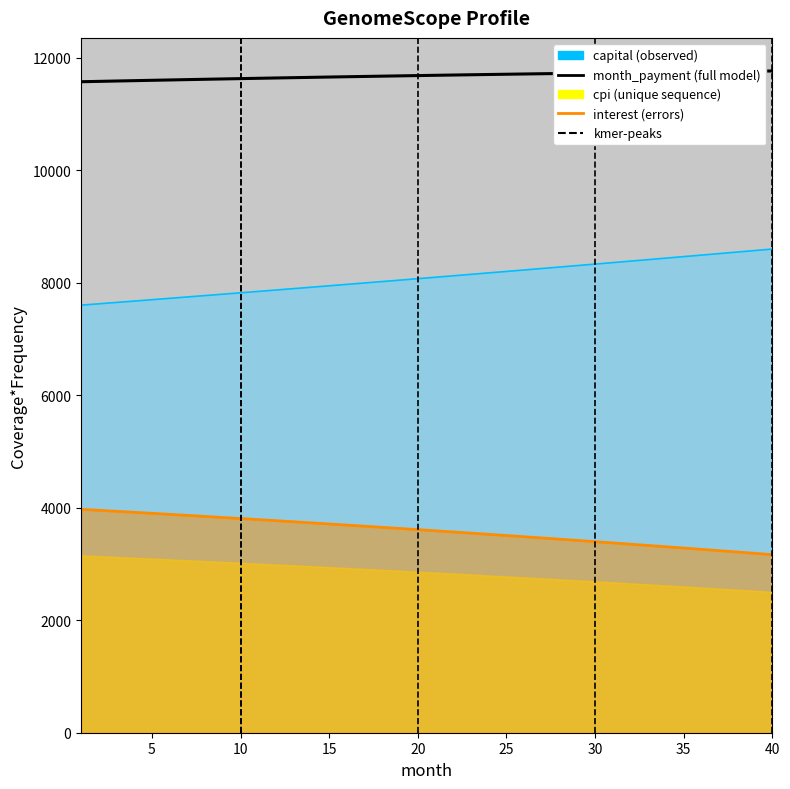

What is the greatest value displayed?

11761.9